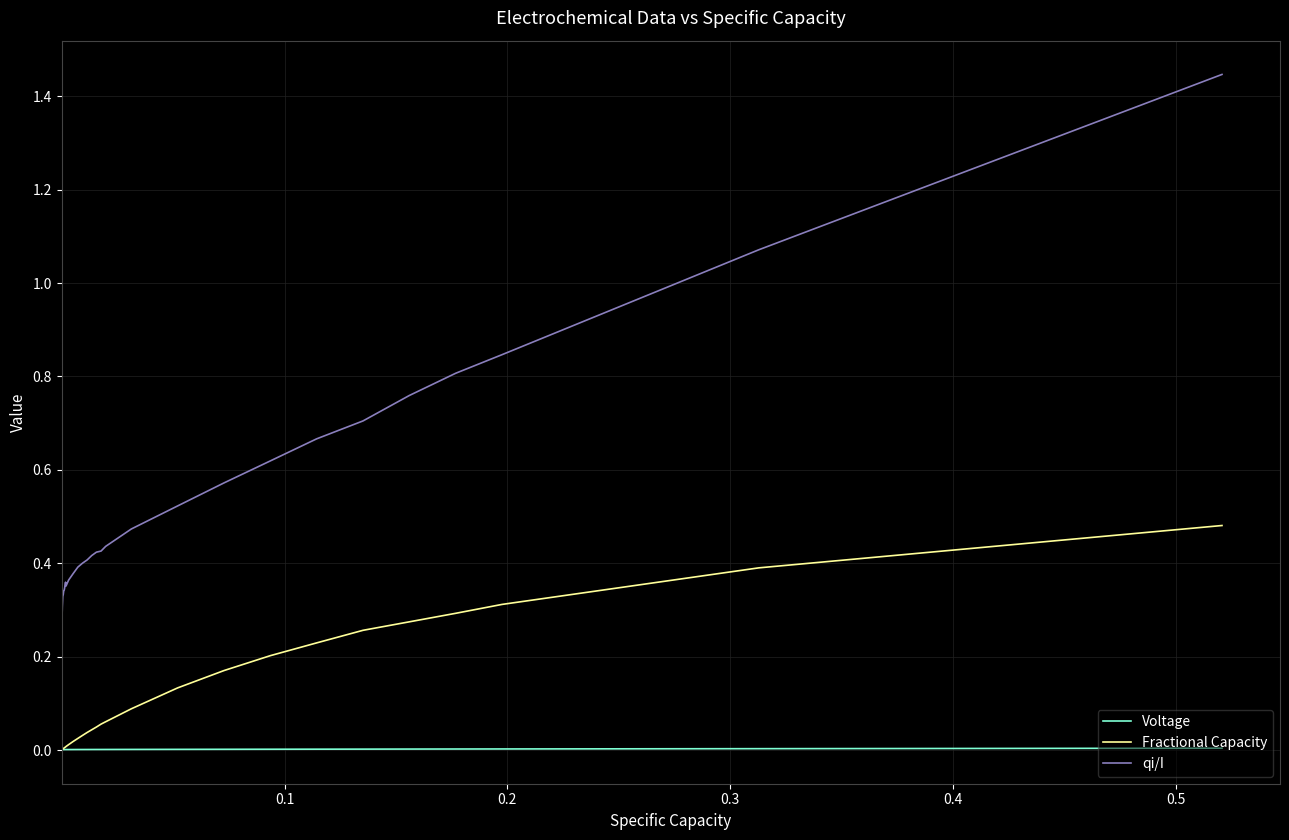

What are all the series names shown in the legend?

Voltage, Fractional Capacity, qi/I